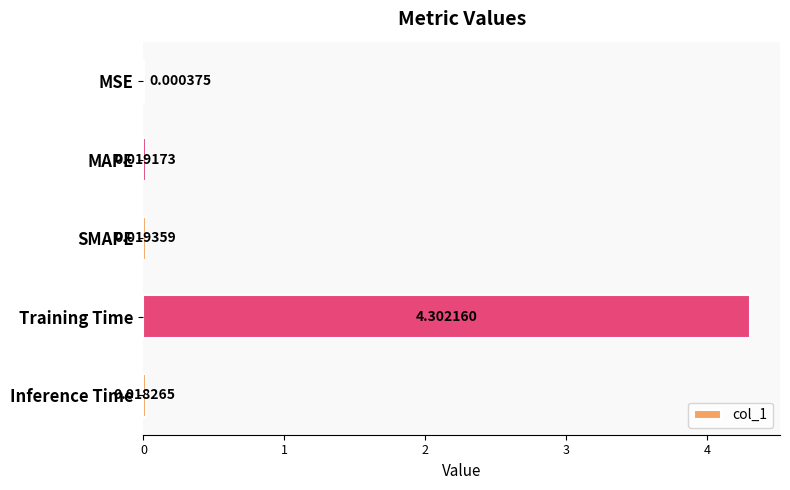

Are the bars horizontal?

Yes